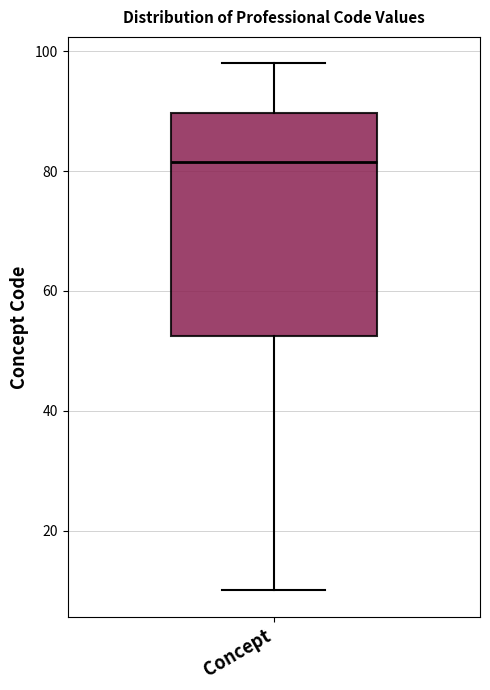

Read this box plot against the y-axis: the position of the median line, the range covered by the box, and the ends of both whiskers. The values are not printed on the chart, so give them approximately, as read against the axis.

median 82, box 52 to 90, whiskers 10 to 98